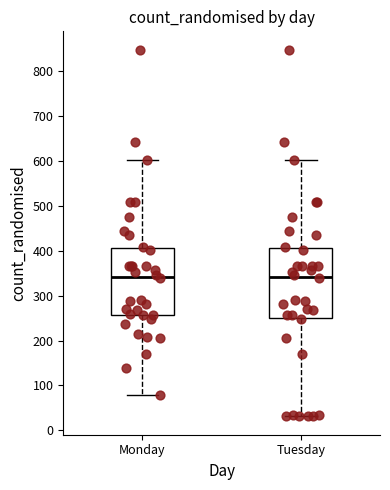

Reading left to right, transcribe this box plot: for each box, give where its median line is, the range the box spans, and where its two whiskers end, as read against the y-axis. The values are not printed on the chart, so give them approximately, as read against the axis.

Monday: median 340, box 260 to 410, whiskers 80 to 600
Tuesday: median 340, box 250 to 410, whiskers 30 to 600